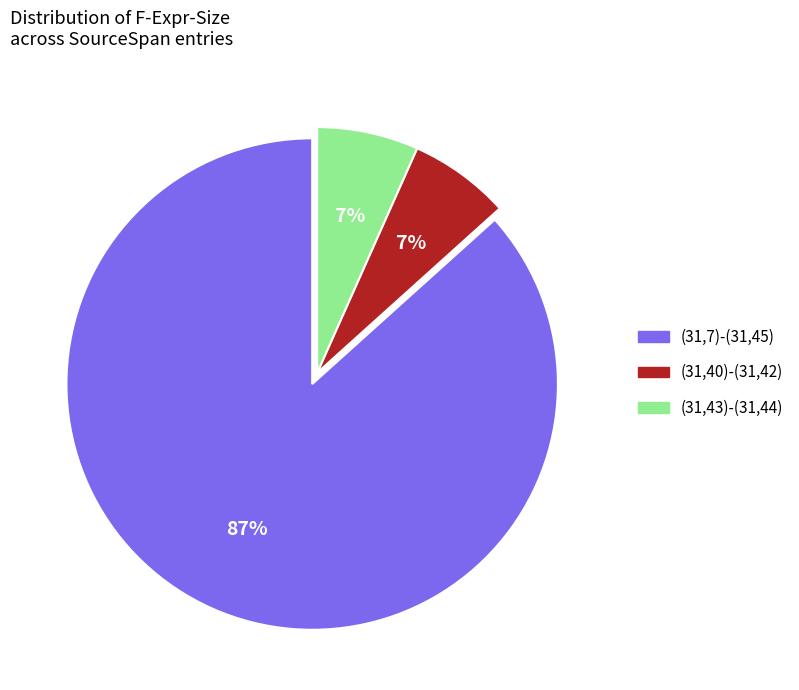

The (31,40)-(31,42) slice represents 1% of the pie. True or false?

False